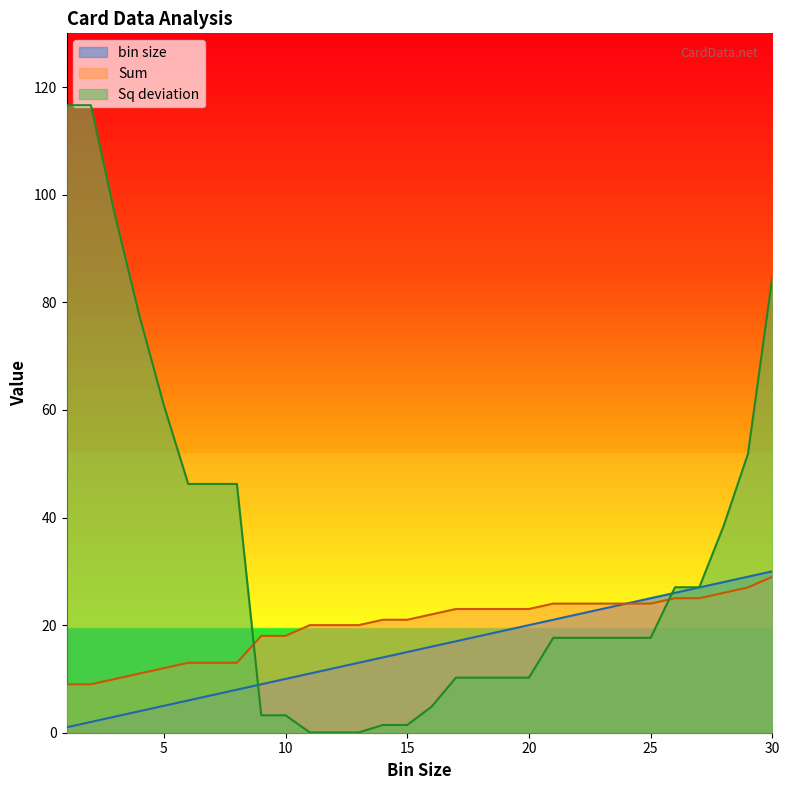

At which label does Sum reach its peak?

30